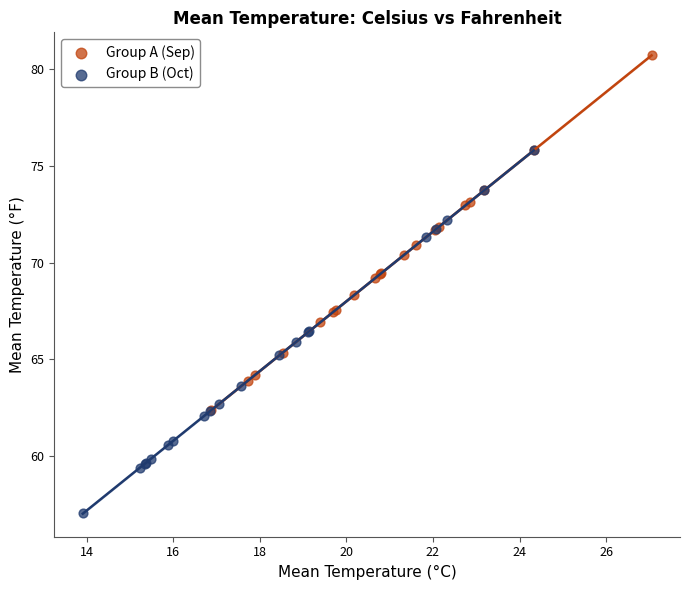

Which series contains the highest Y value?

Group A (Sep)